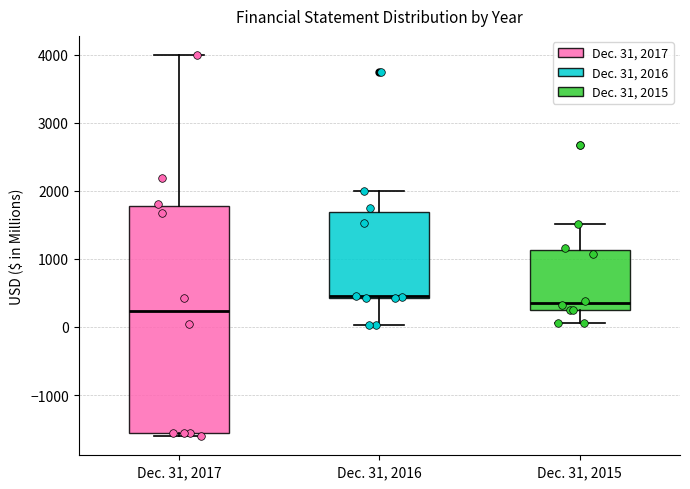

Comparing the boxes themselves (not the whiskers), which one is the tallest?

Dec. 31, 2017